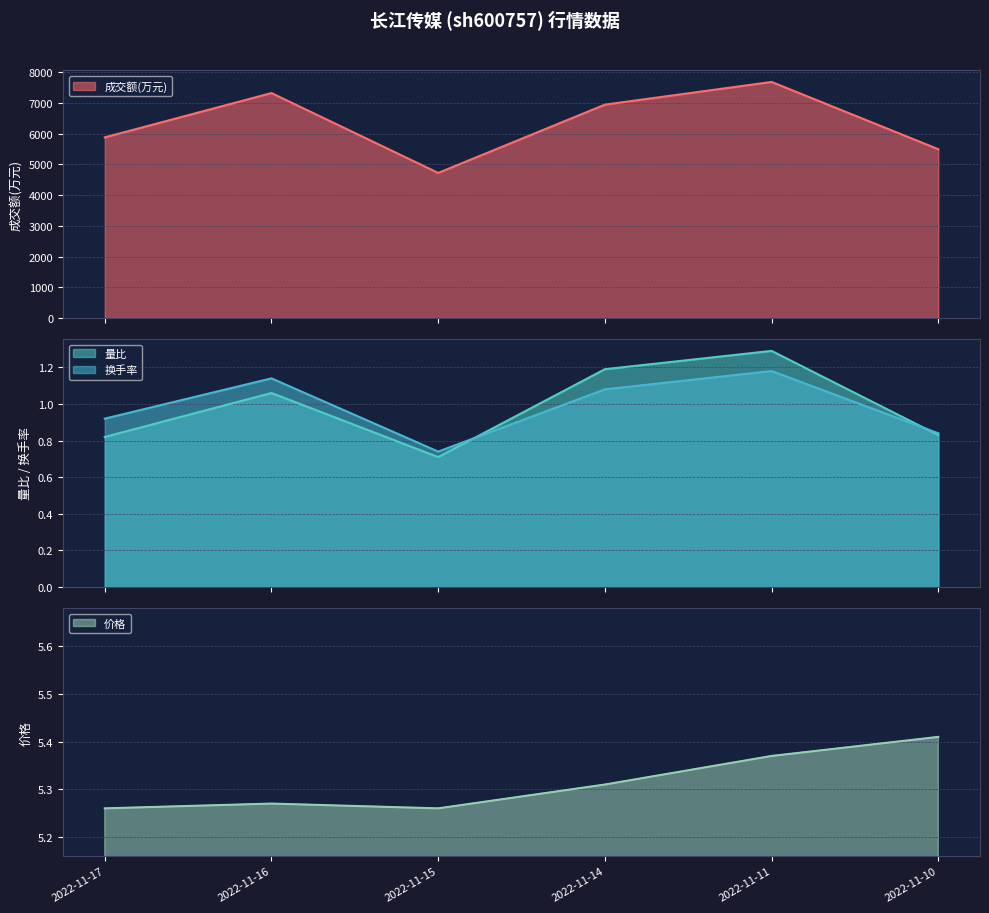

Where is 换手率 nearest to the value 0?

2022-11-15